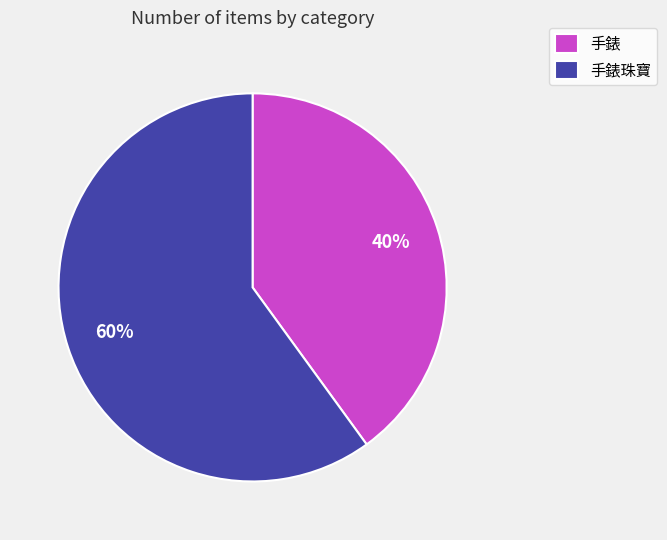

Does any single category account for the majority?

Yes